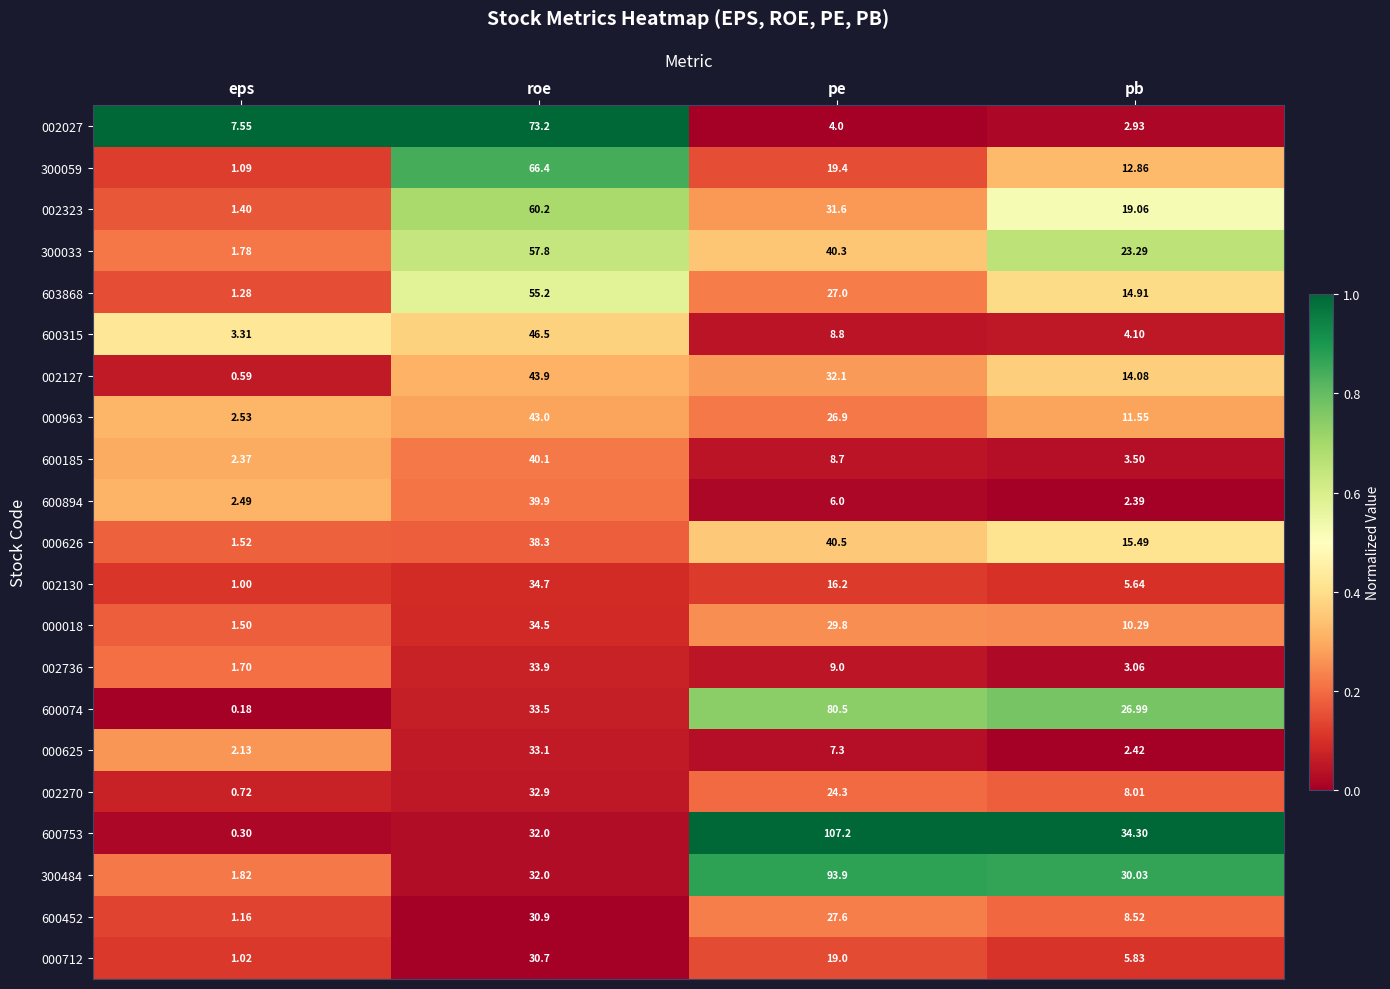

Count the number of data series in this chart.

21